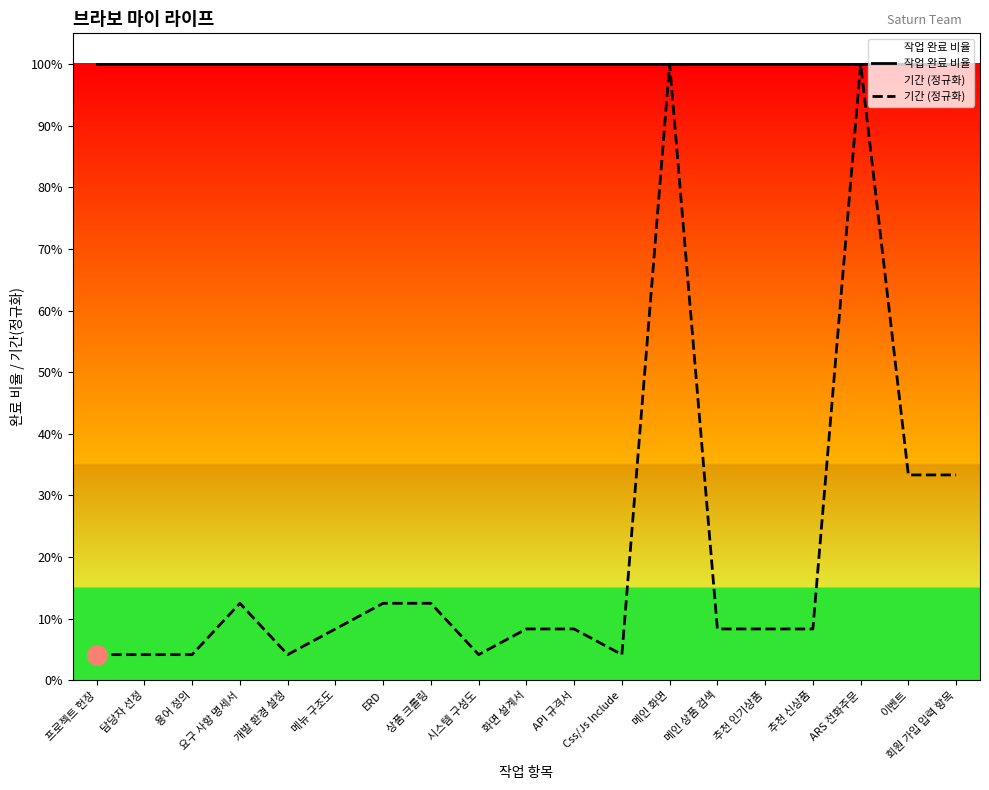

What is the label of the 9th point from the right?

API 규격서